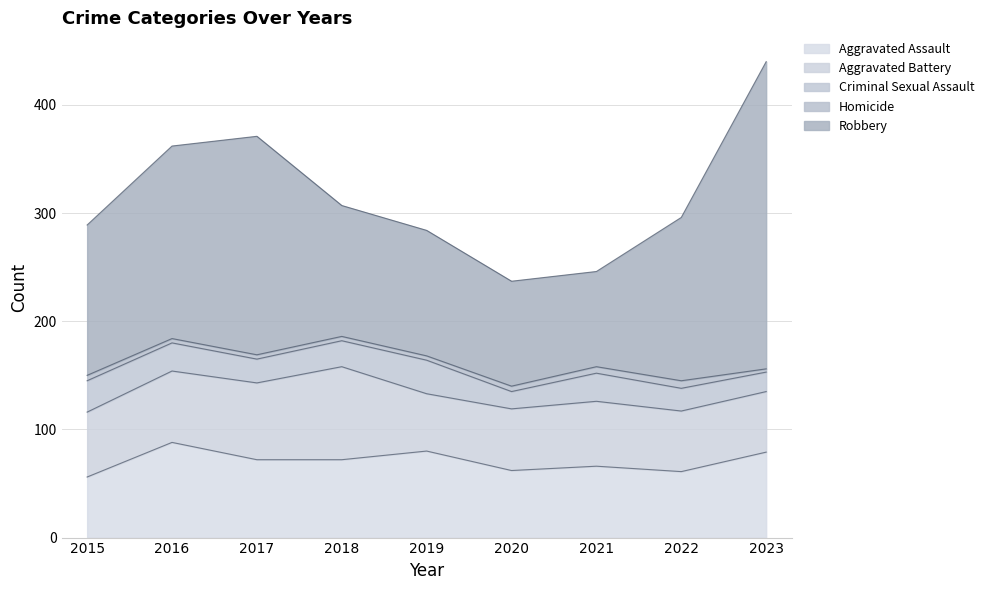

At which category does the chart reach its minimum across all series?

2023